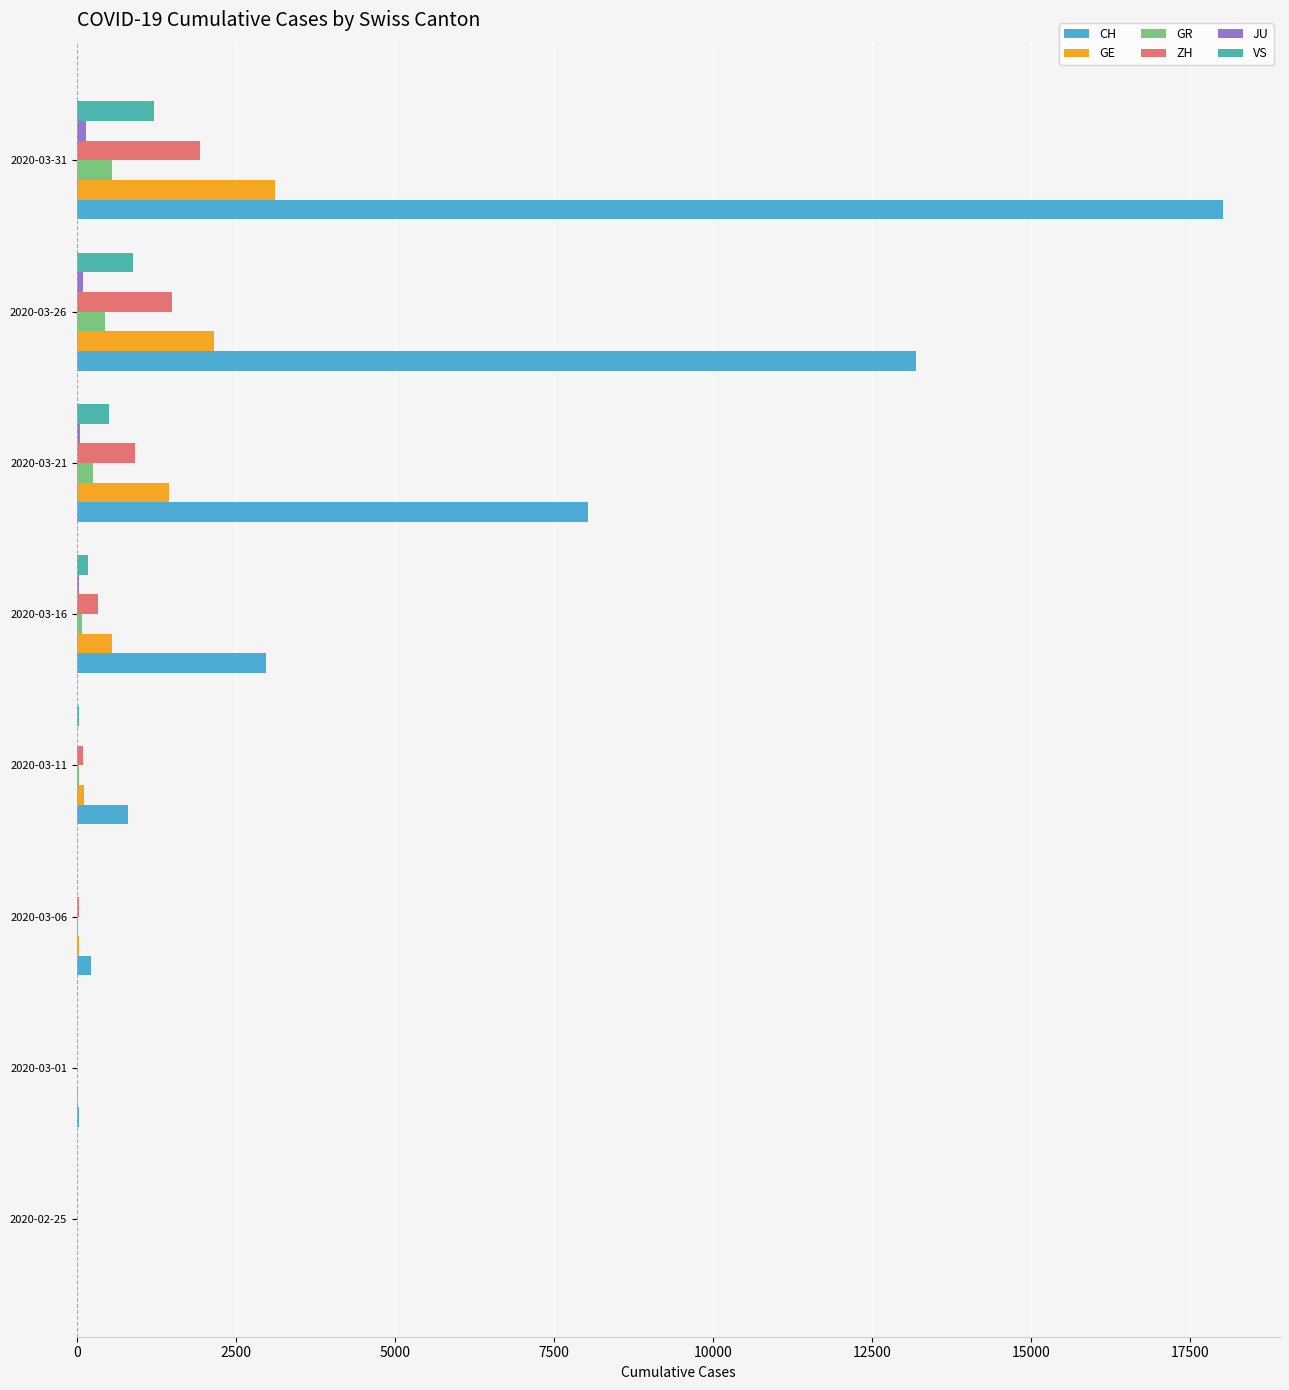

Which series has the largest total across all categories?

CH